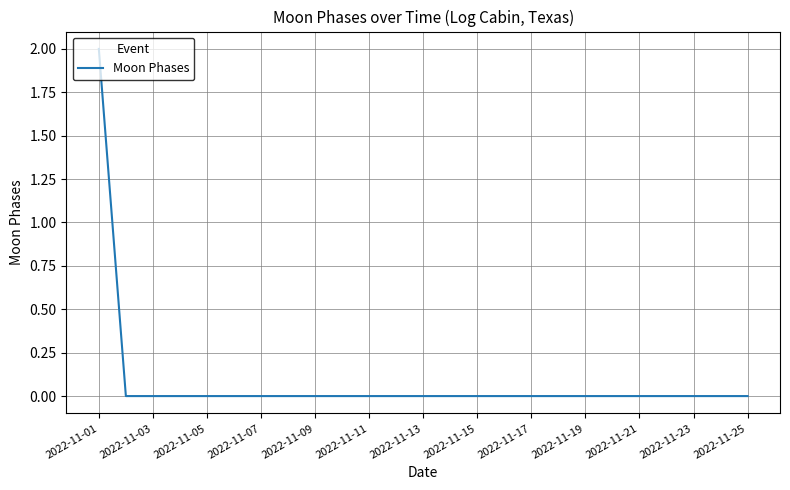

Reading right to left, list all the values displayed in this chart.

0	0	0	0	0	0	0	0	0	0	0	0	0	0	0	0	0	0	0	0	0	0	0	0	2